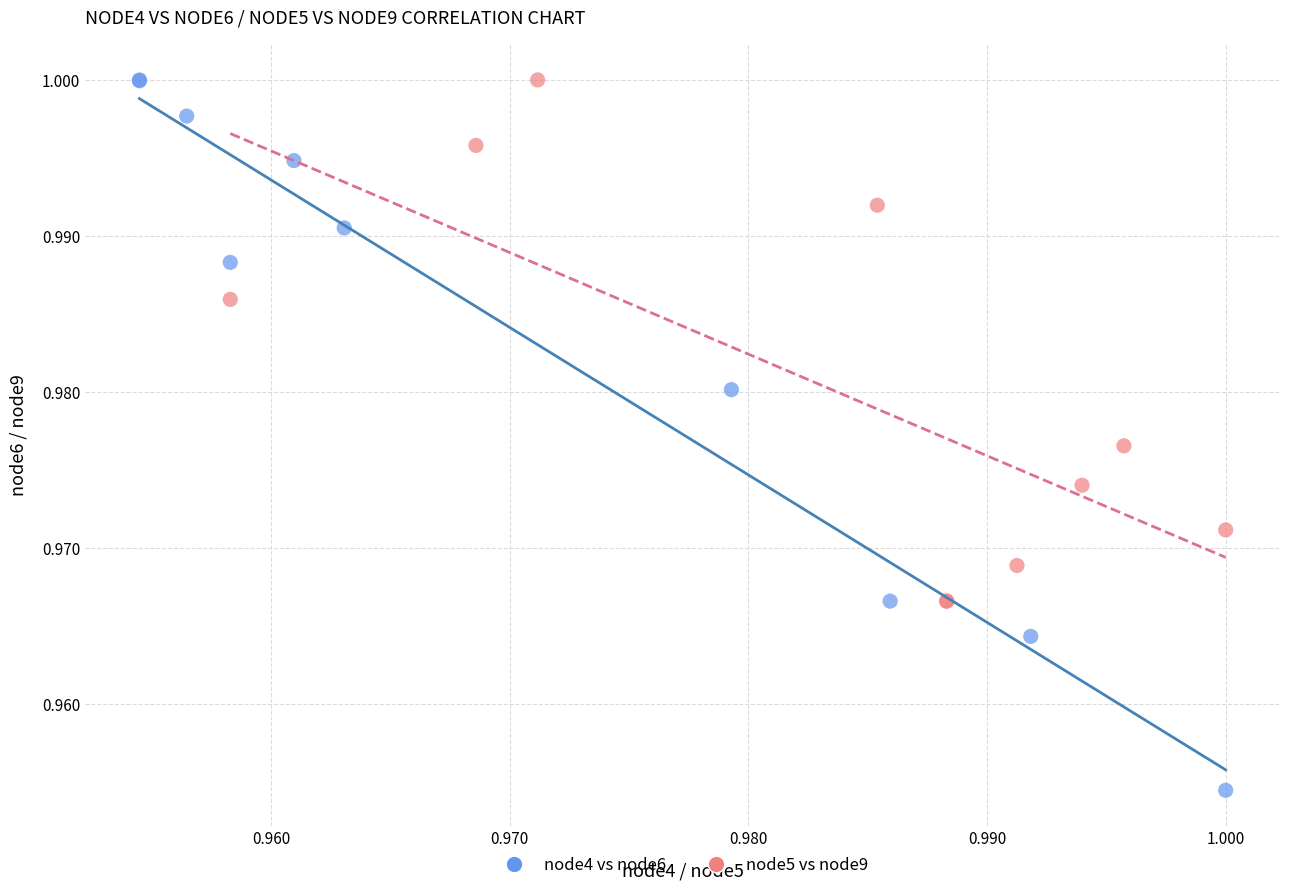

Which series has the widest spread of Y values?

node4 vs node6